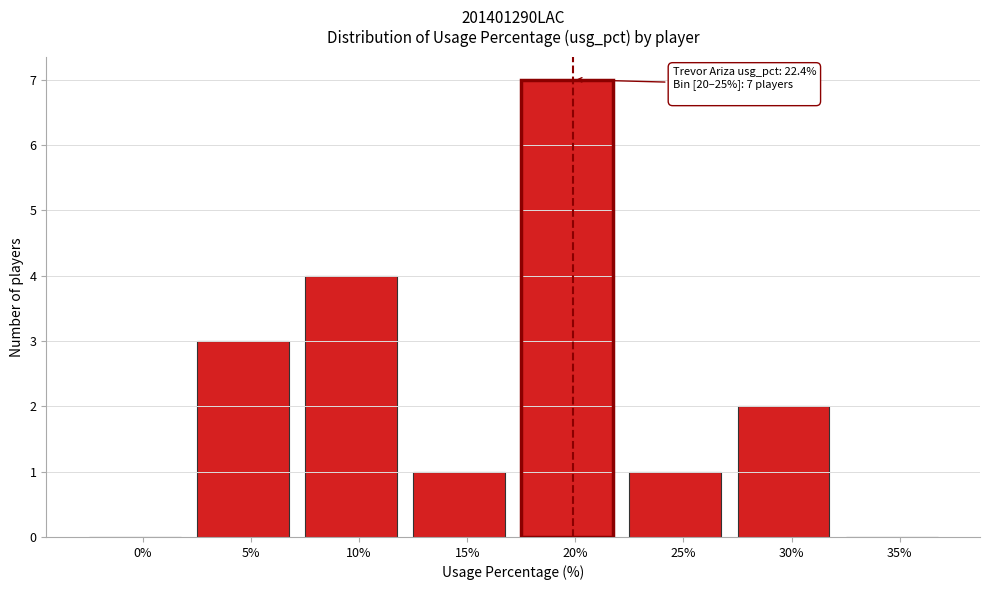

Reading right to left, extract all data points from this chart.

35%=0	30%=2	25%=1	20%=7	15%=1	10%=4	5%=3	0%=0